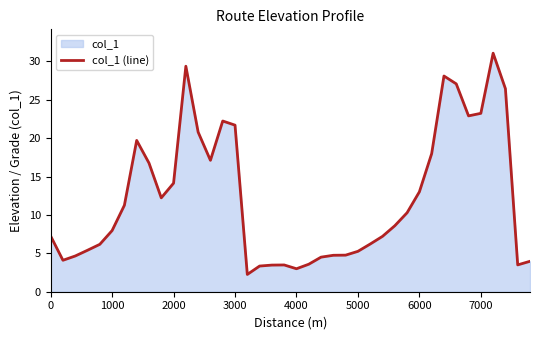

True or false: there are more than 0 points higher than both neighbors.

True